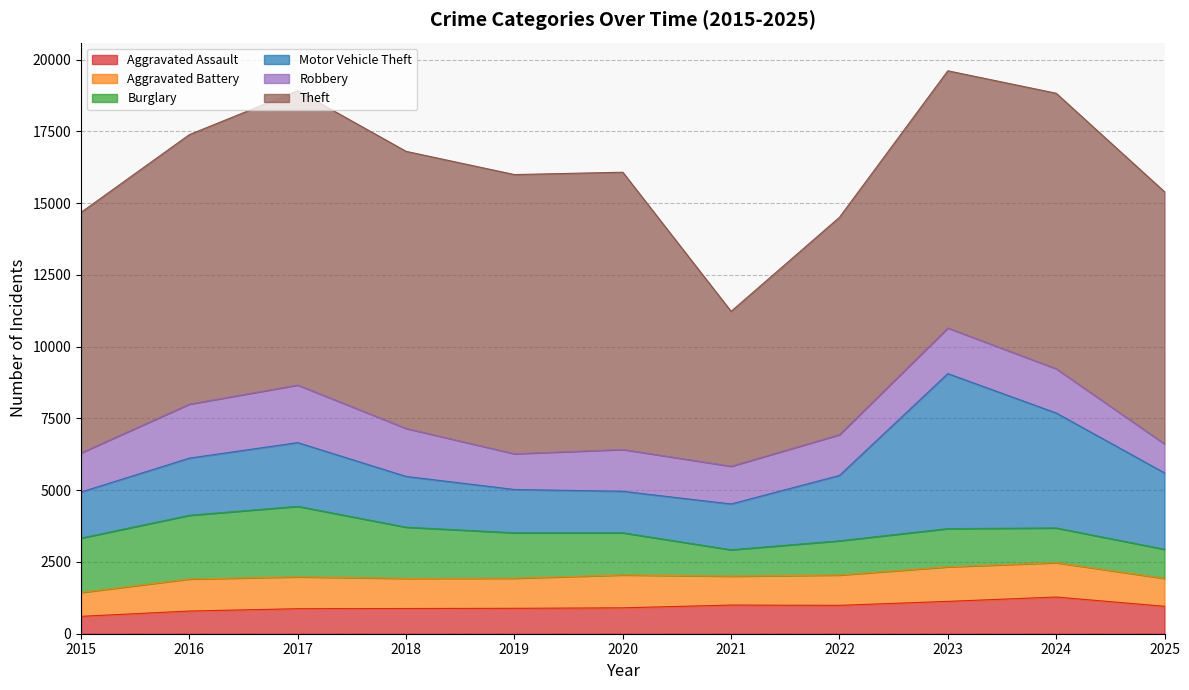

After their last crossing, which series has the higher values: Aggravated Battery or Burglary?

Burglary